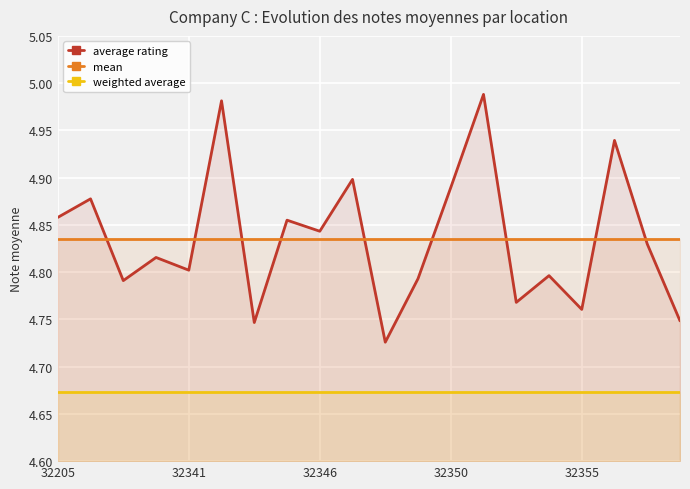

Which series has the largest total across all categories?

average rating